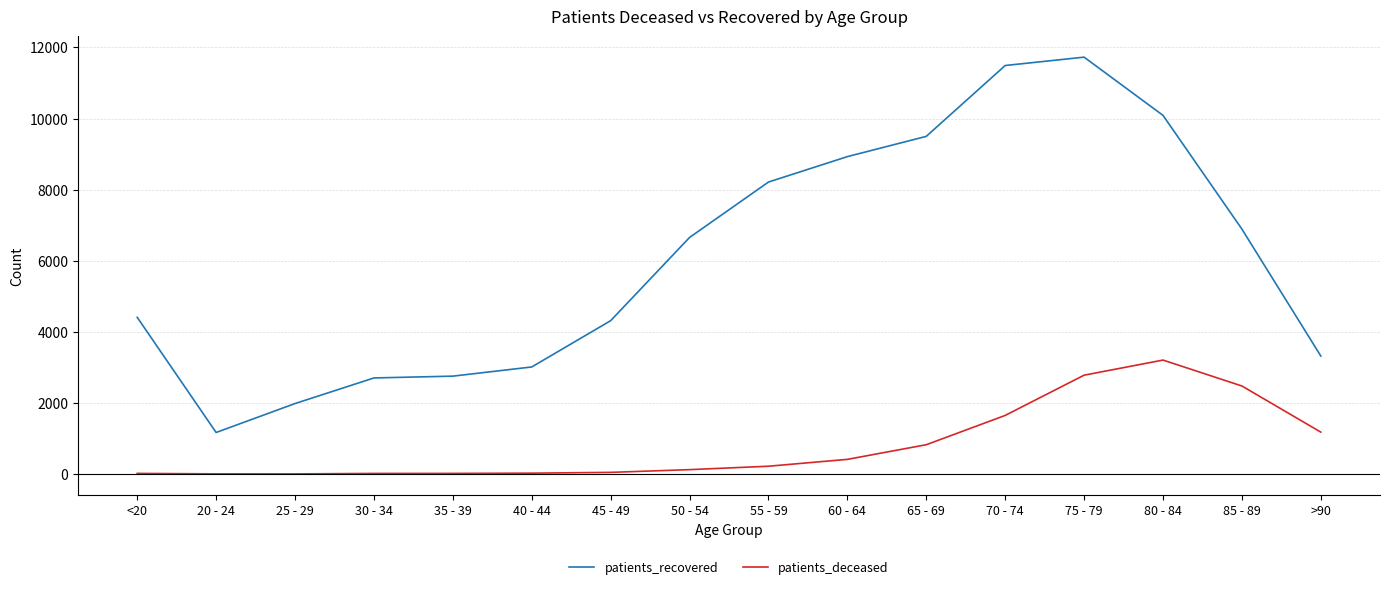

The value of patients_recovered at 65 - 69 is 12823. True or false?

False